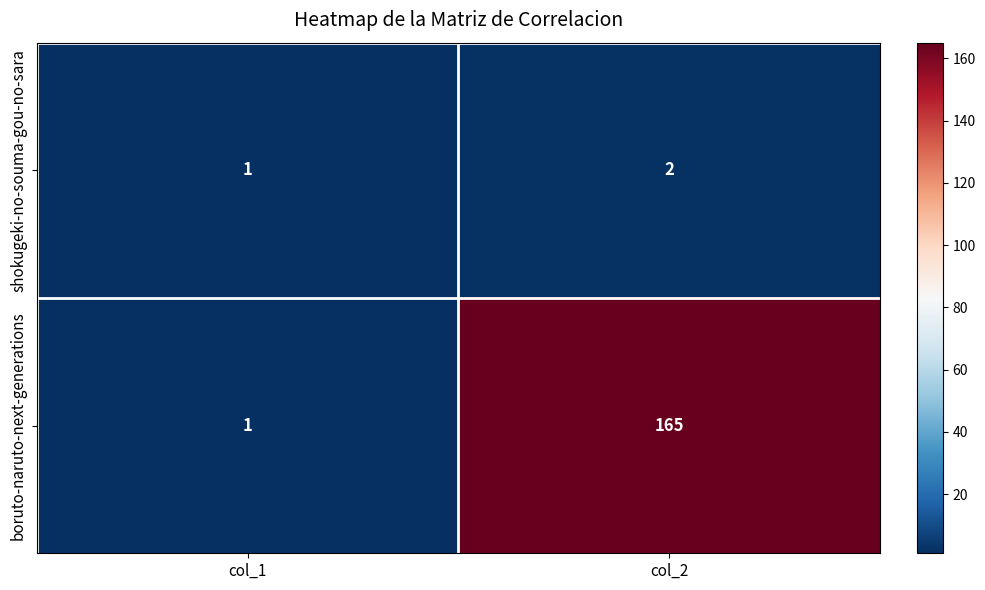

The value of boruto-naruto-next-generations at col_2 is 165. True or false?

True